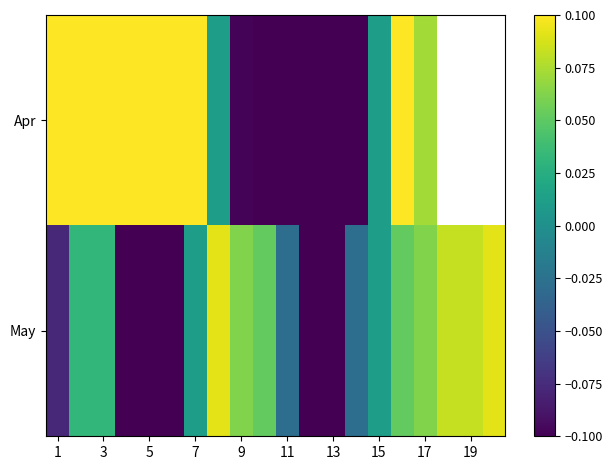

Rank the series by their maximum value, from lowest to highest.

May, Apr